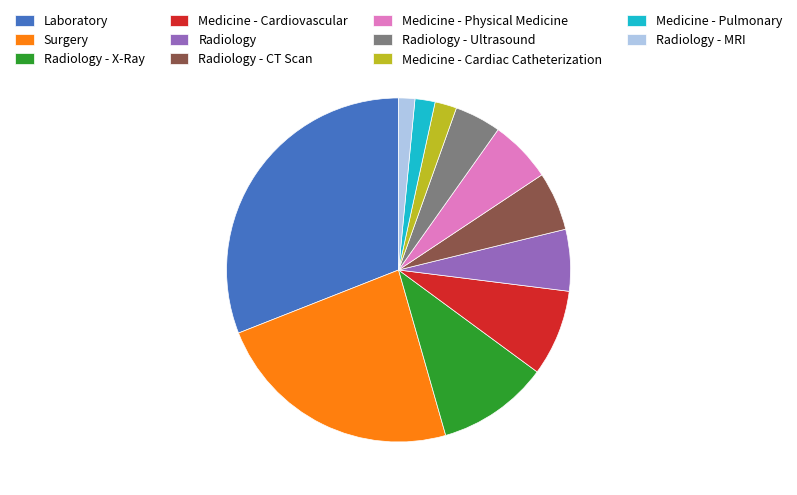

True or false: Radiology - X-Ray accounts for 5% of the total.

False